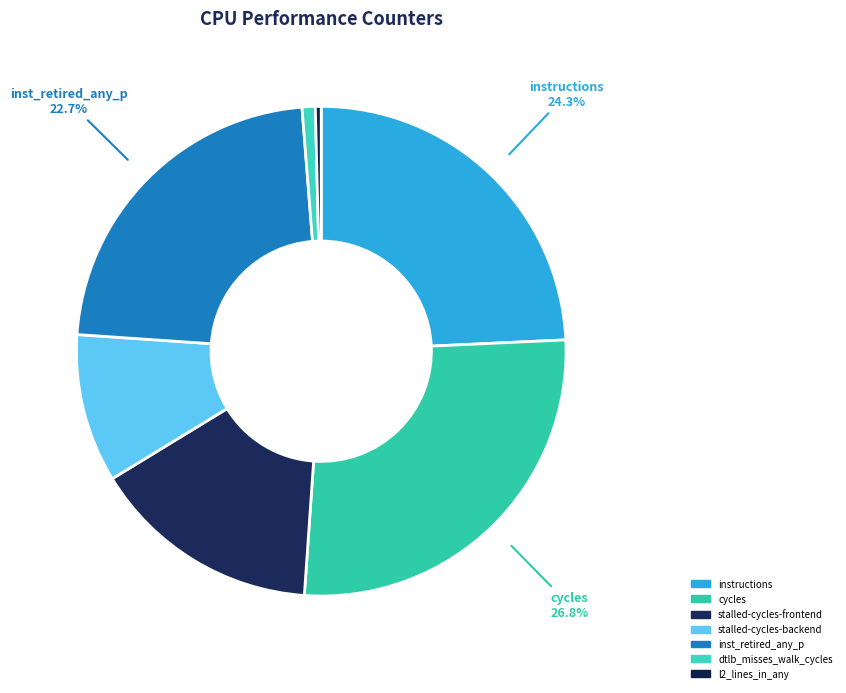

True or false: instructions accounts for 32% of the total.

False